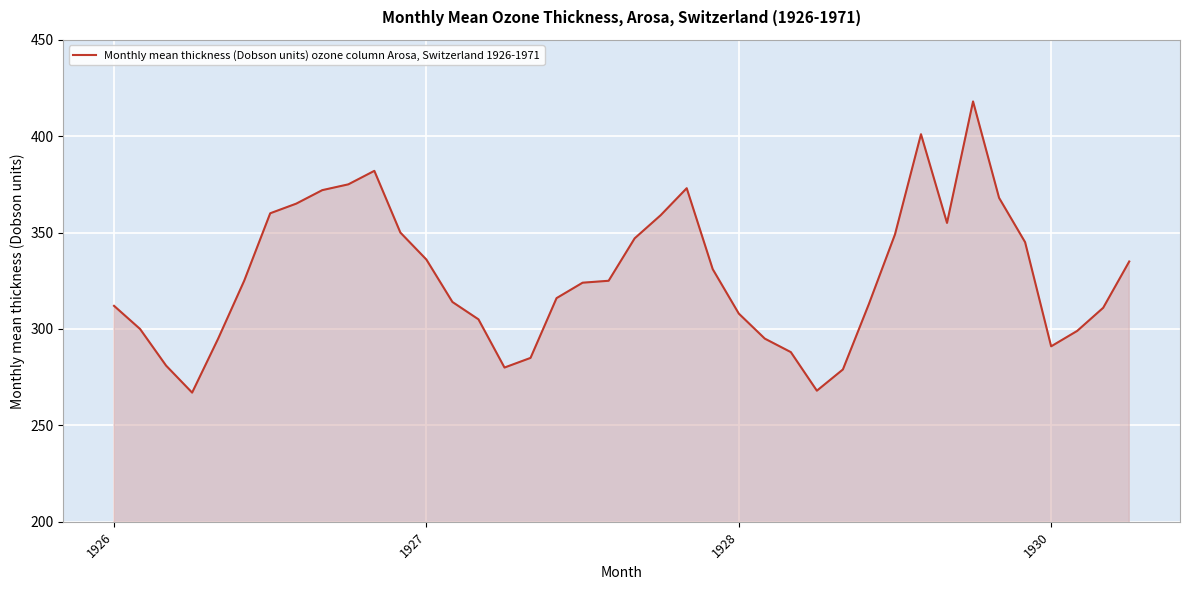

Reading left to right, transcribe all the data shown in this chart.

312	300	281	267	295	325	360	365	372	375	382	350	336	314	305	280	285	316	324	325	347	359	373	331	308	295	288	268	279	313	349	401	355	418	368	345	291	299	311	335